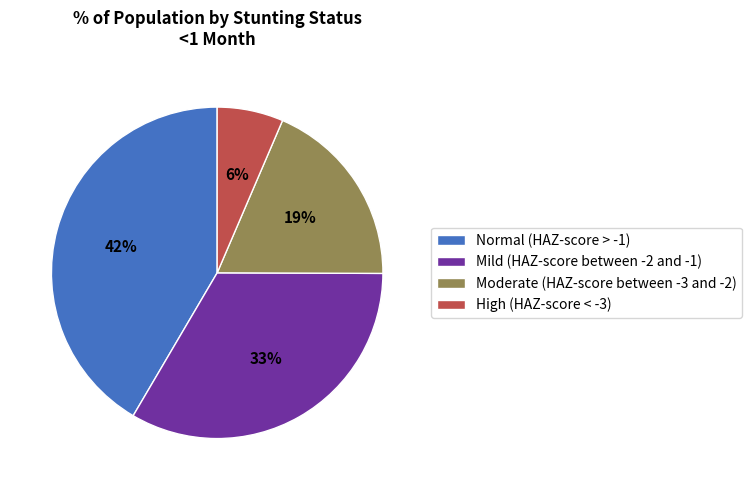

What percentage is the High (HAZ-score < -3) slice, to the nearest percent?

6%